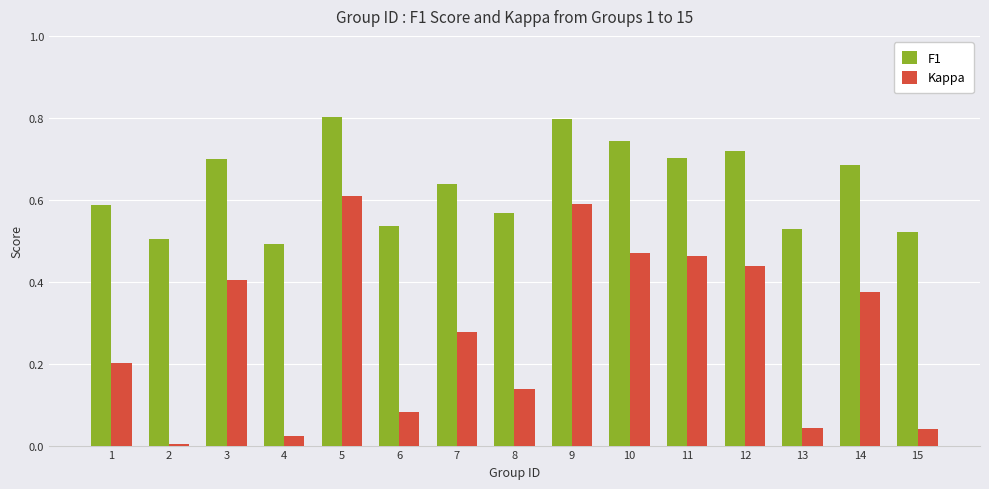

Which series changed the most between 3 and 6?

Kappa